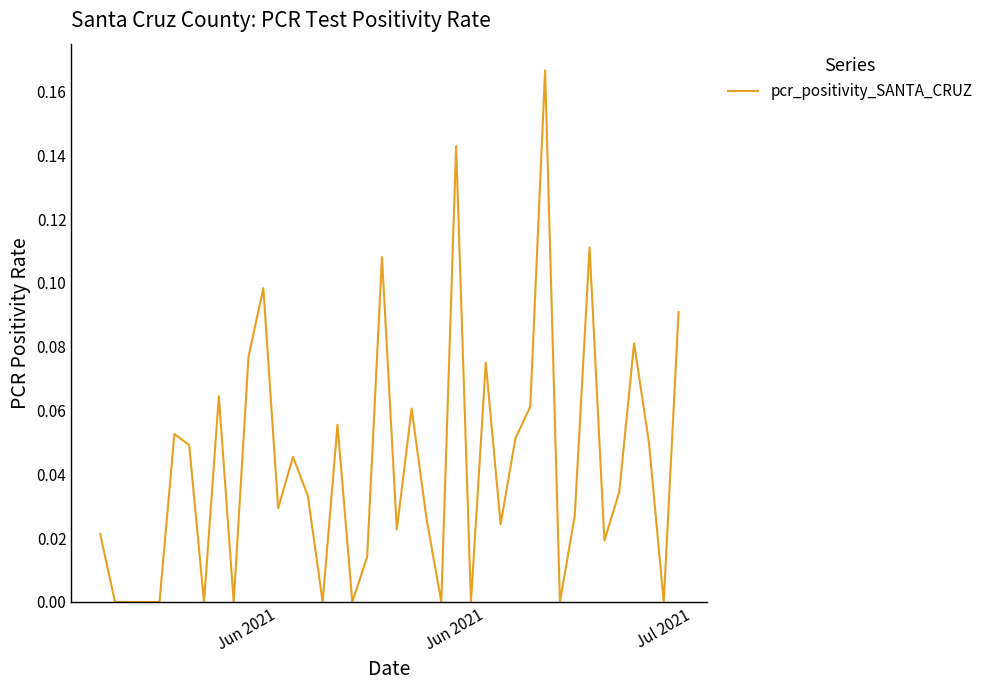

Is this an area chart (filled region under the line)?

No